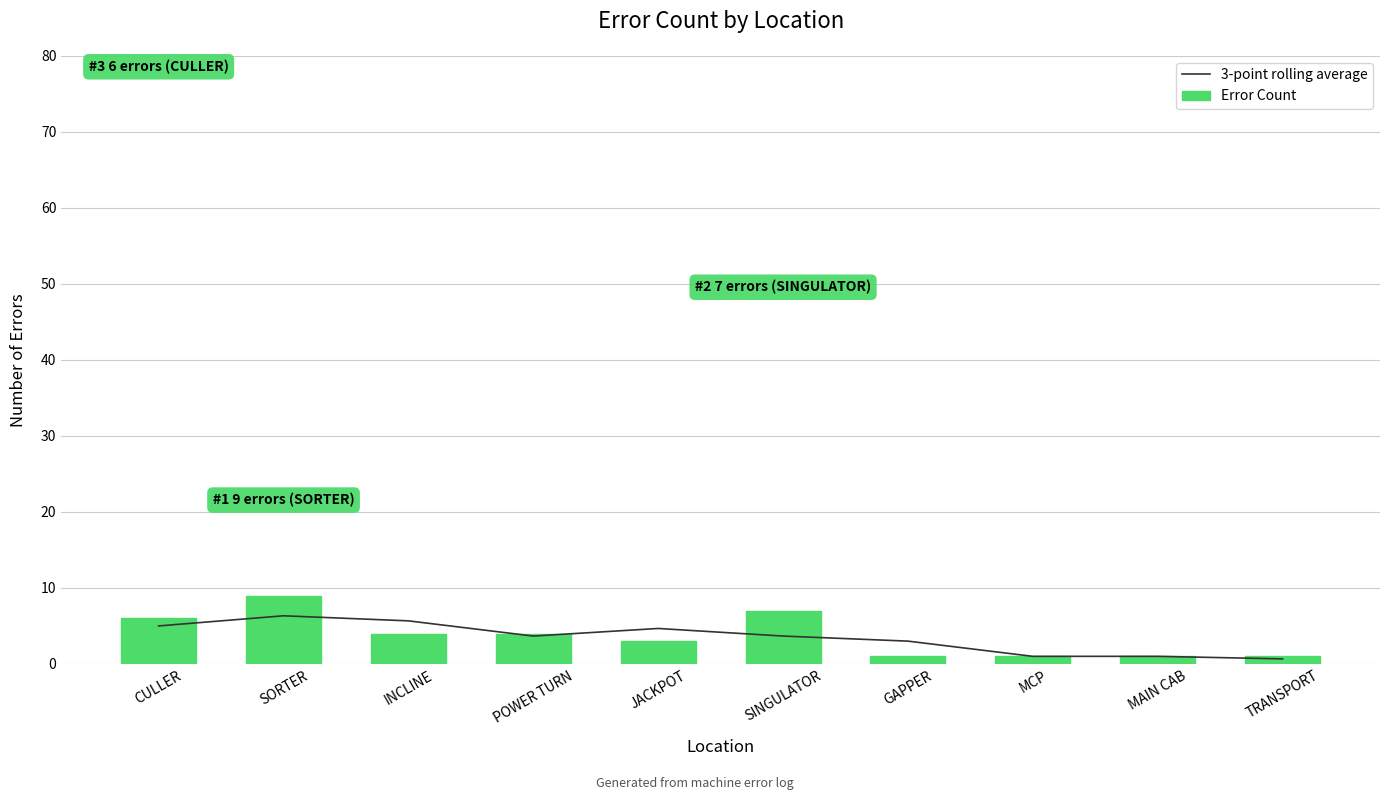

True or false: 3-point rolling average has a value of 5.0 at CULLER.

True